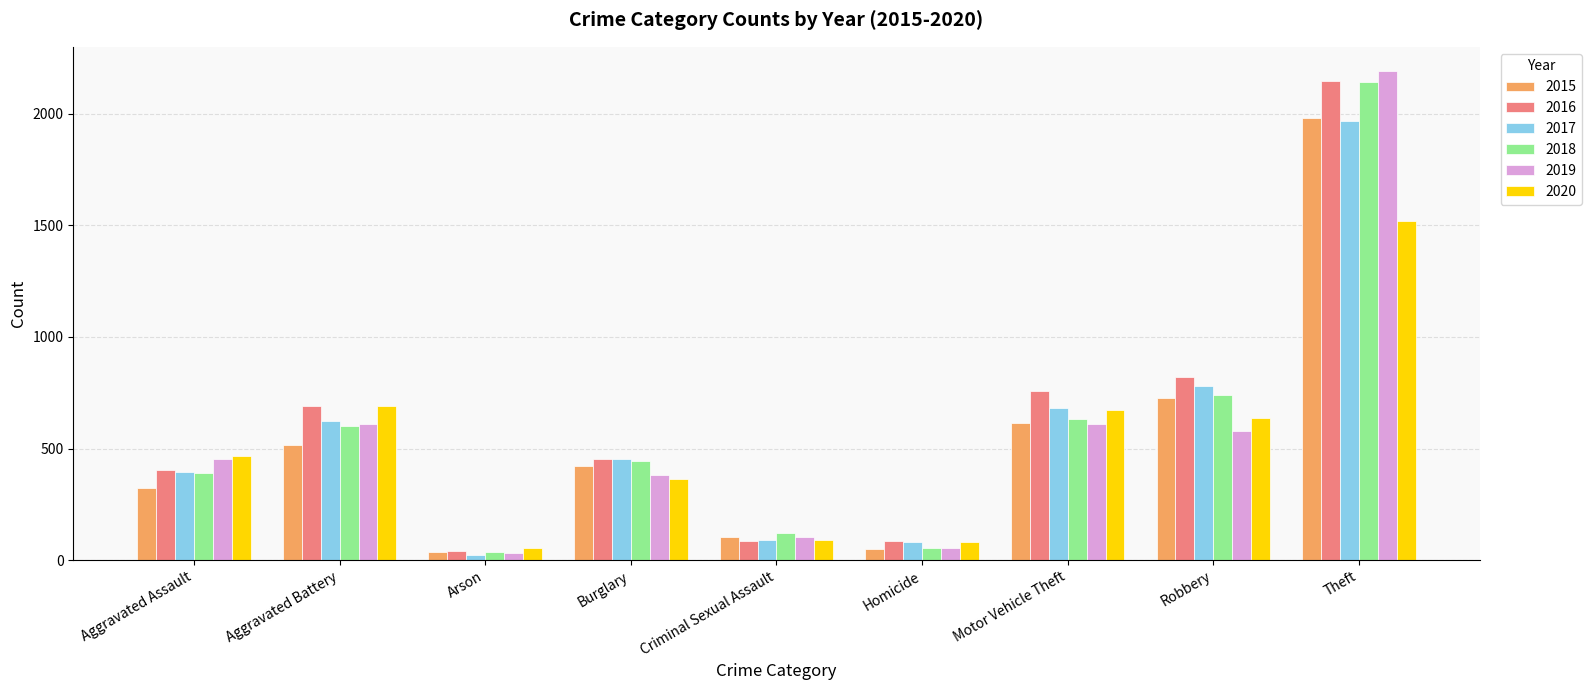

How many distinct data groups are displayed?

6